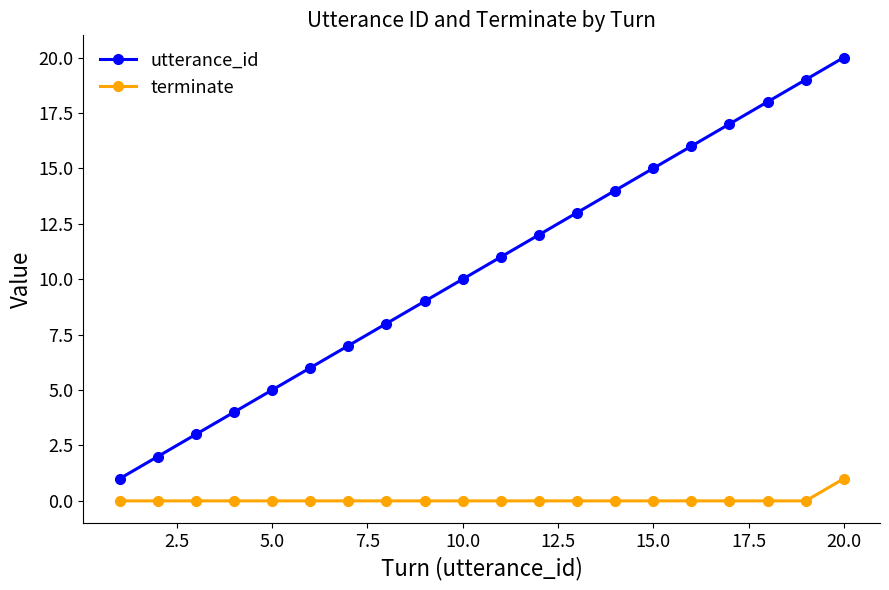

How many data points does each series have?

20